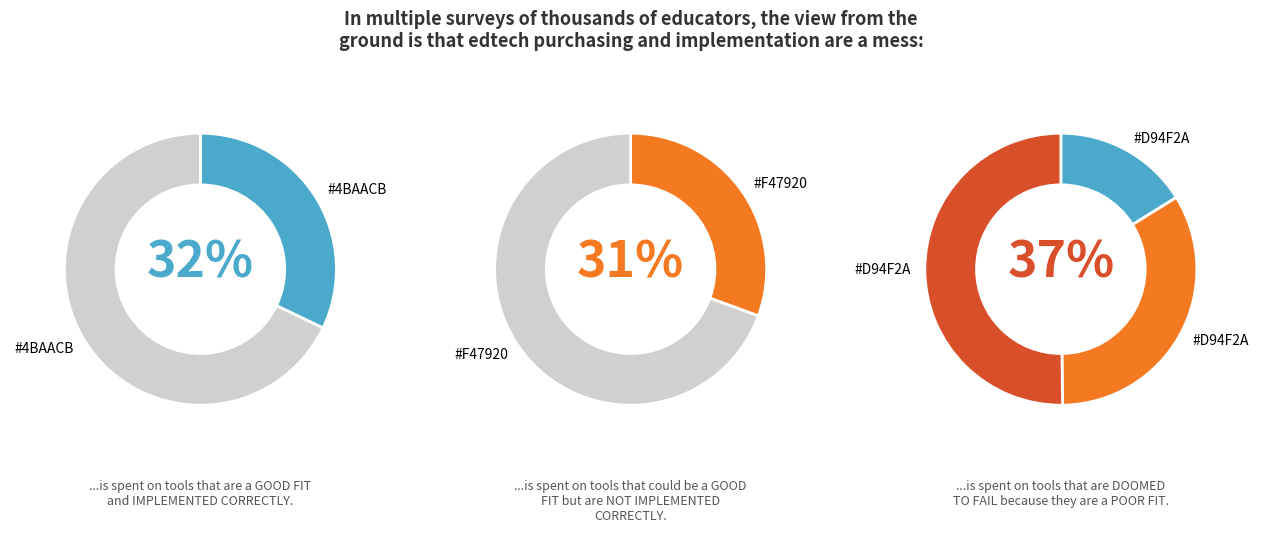

Is there any slice that represents more than half of the pie?

No